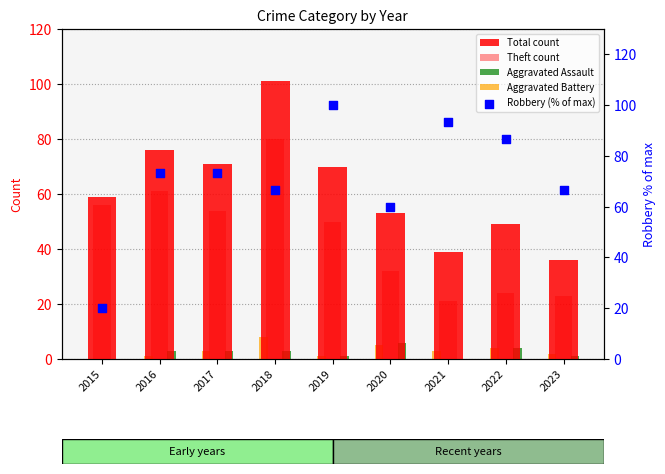

Which series has the largest total across all categories?

Robbery (% of max)